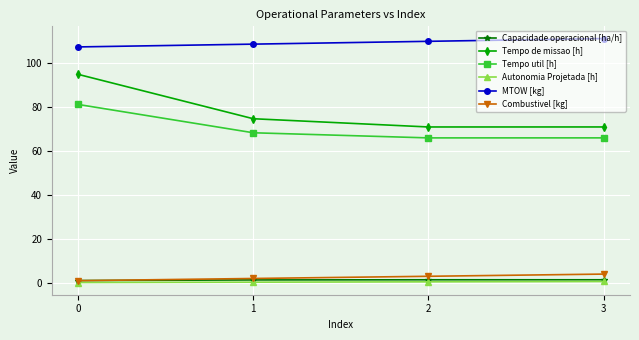

Between 0 and 3, which series saw the biggest shift?

Tempo de missao [h]